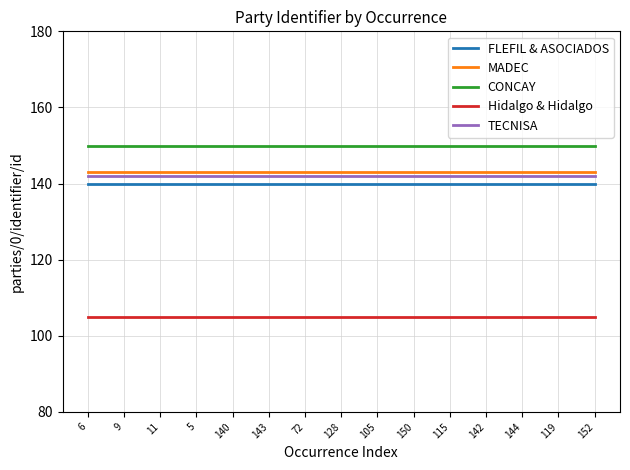

What is the spread (max minus min) of values at 119?

45